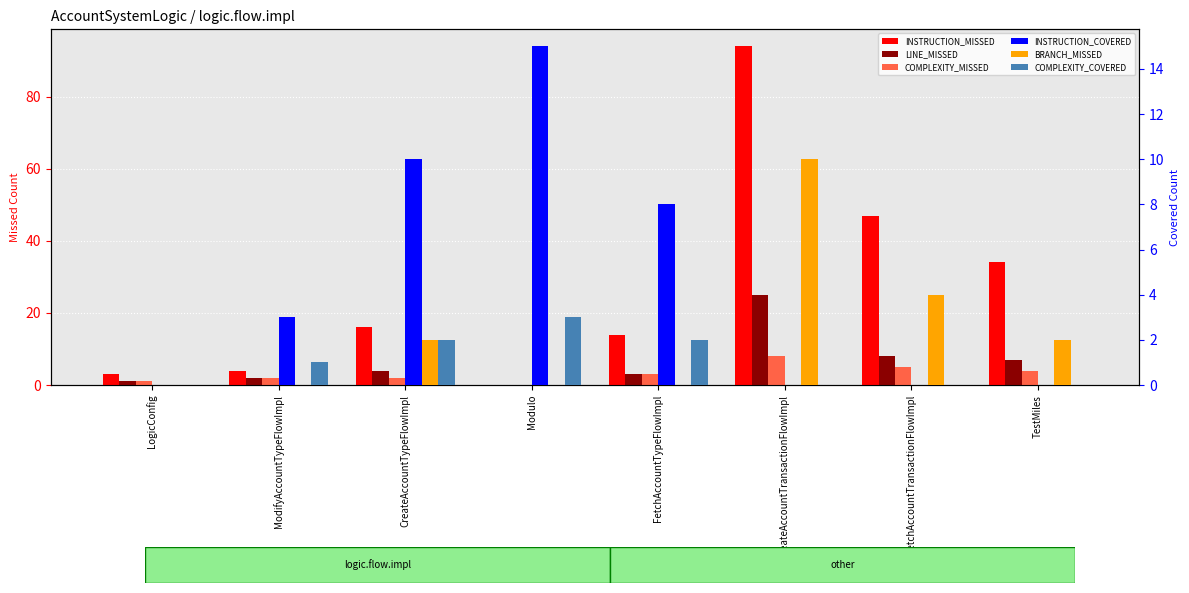

What are all the series names shown in the legend?

INSTRUCTION_MISSED, LINE_MISSED, COMPLEXITY_MISSED, INSTRUCTION_COVERED, BRANCH_MISSED, COMPLEXITY_COVERED